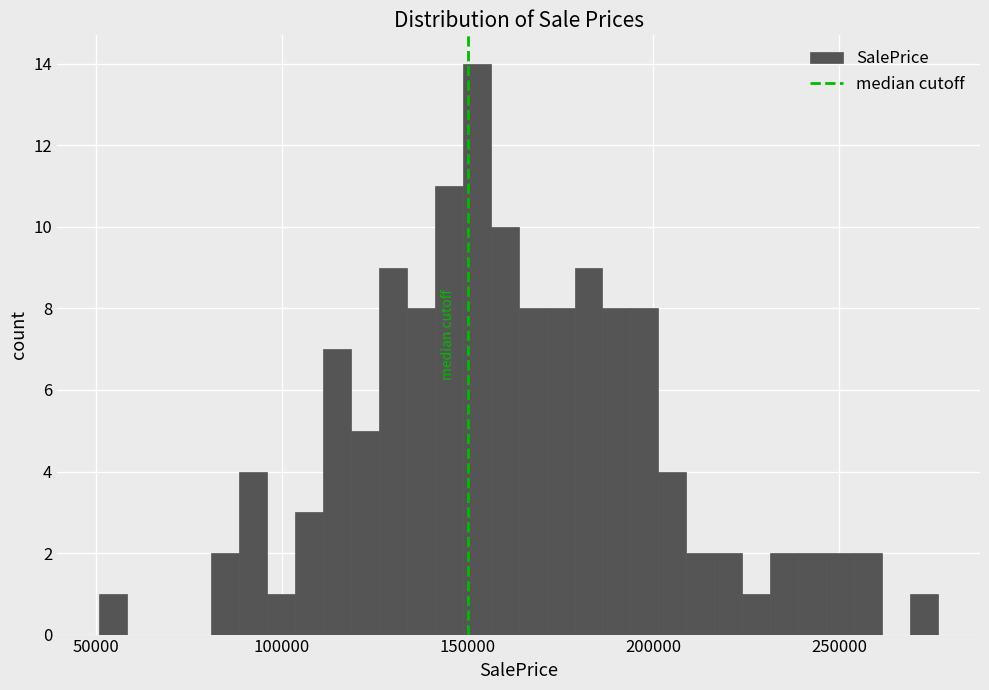

Read against the x-axis, roughly where is the centre of the tallest bar?

150000